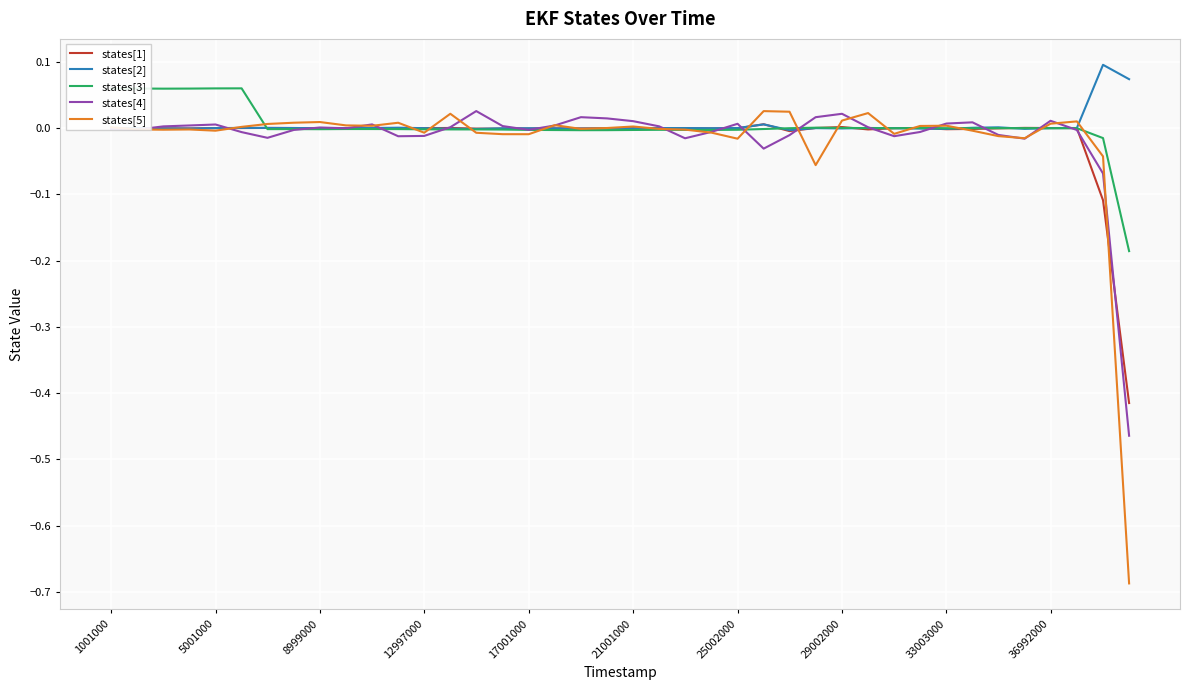

Which series has the widest spread of values?

states[5]